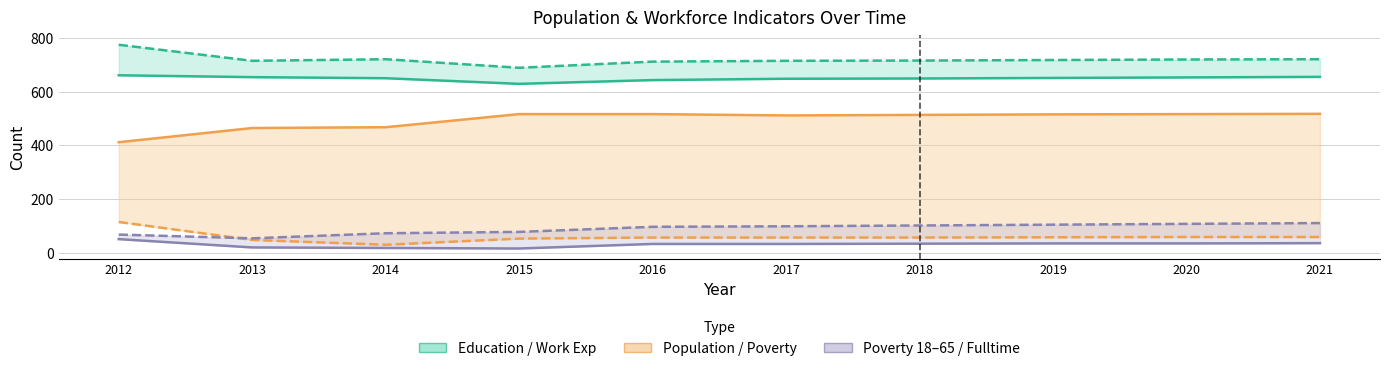

True or false: Work Experience has more than 1 interior local peaks.

False